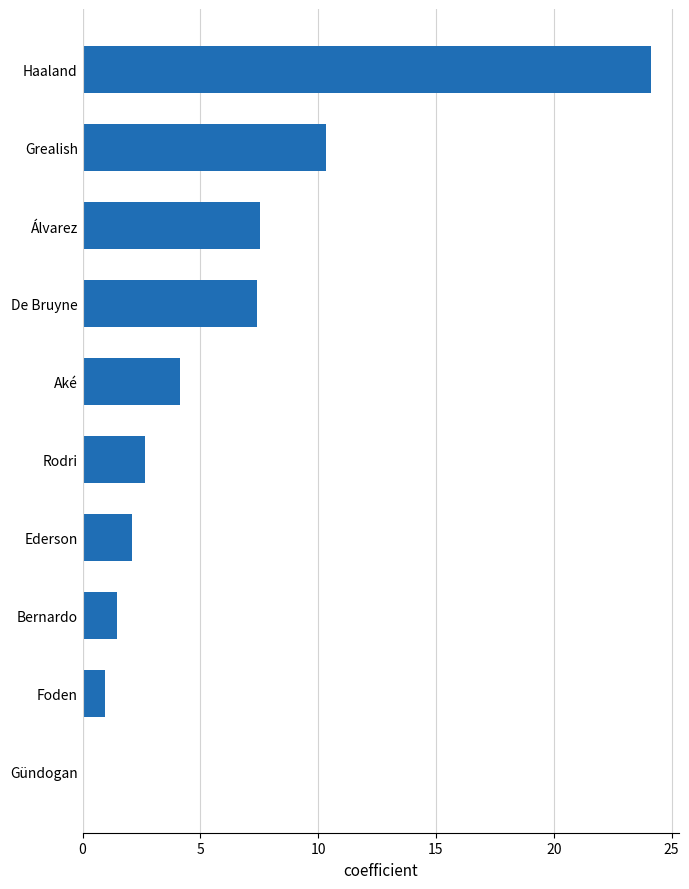

Read the value at Foden.

0.9